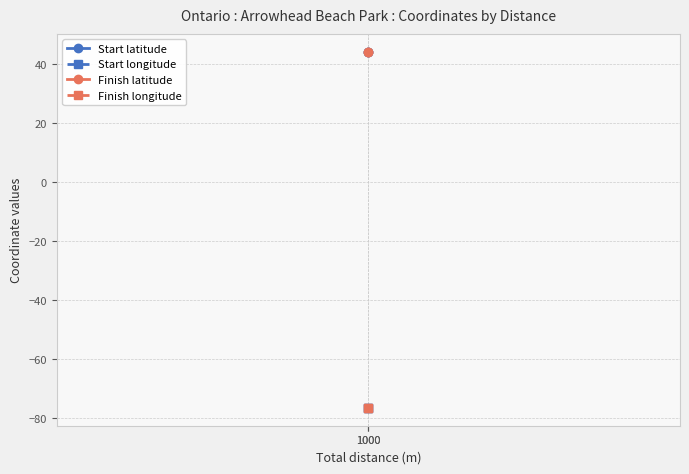

The value of Finish longitude at 1000 is -19.7. True or false?

False